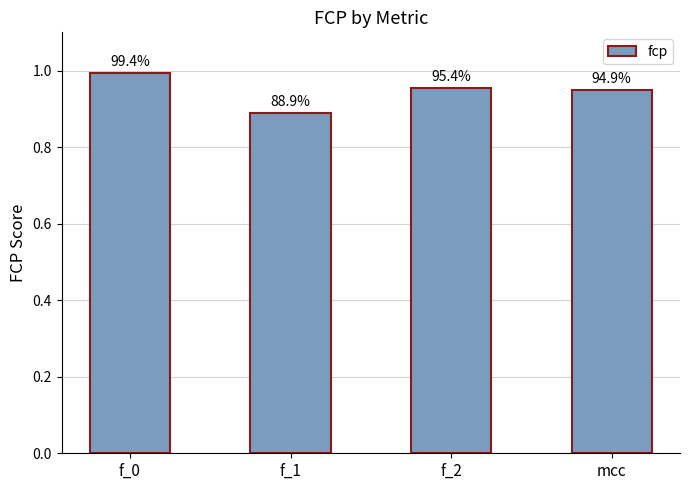

How many bars are there in total?

4